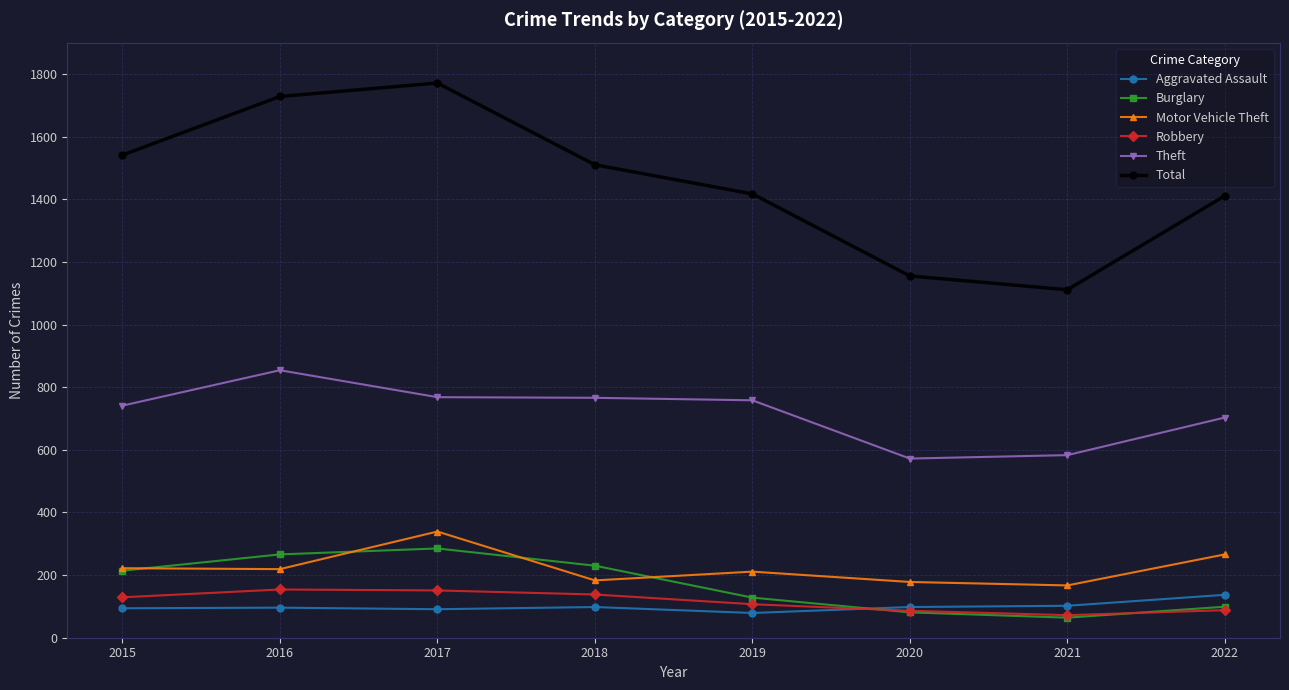

Which series changed the most between 2018 and 2021?

Total